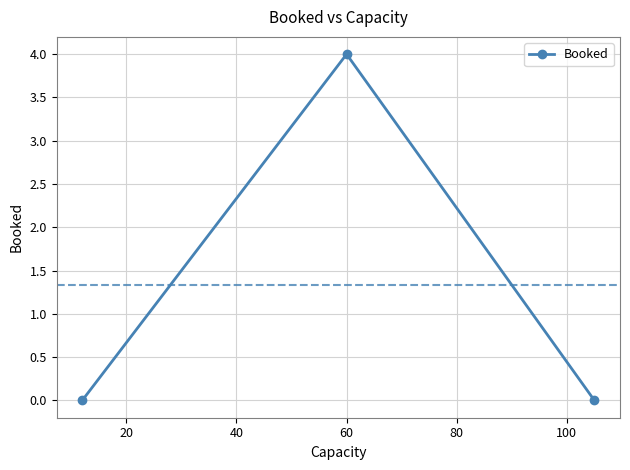

What is the sum of all values?

4